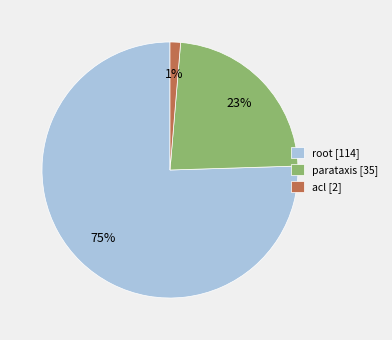

What is the largest slice in the pie chart?

root [114]